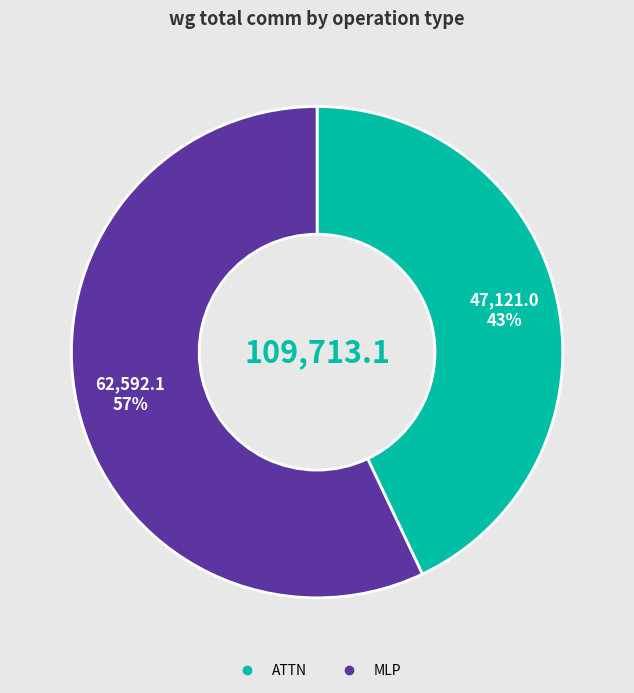

To the nearest percent, what is the difference between the largest and smallest slice percentages?

14%